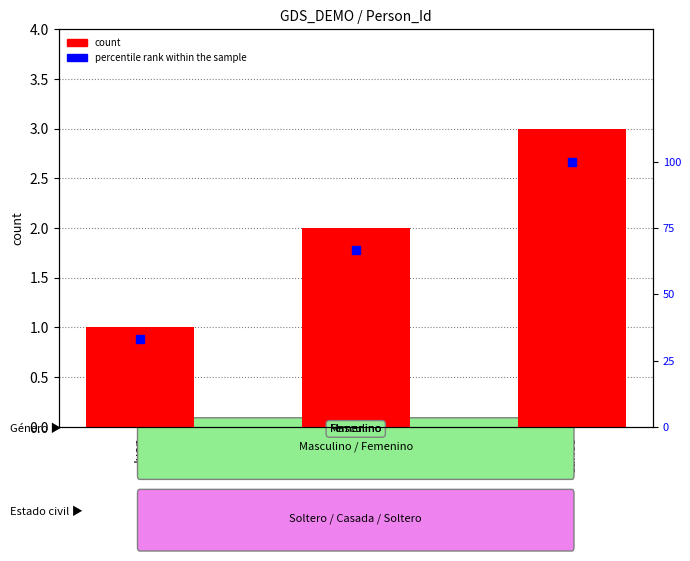

What are all the series names shown in the legend?

count, percentile rank within the sample